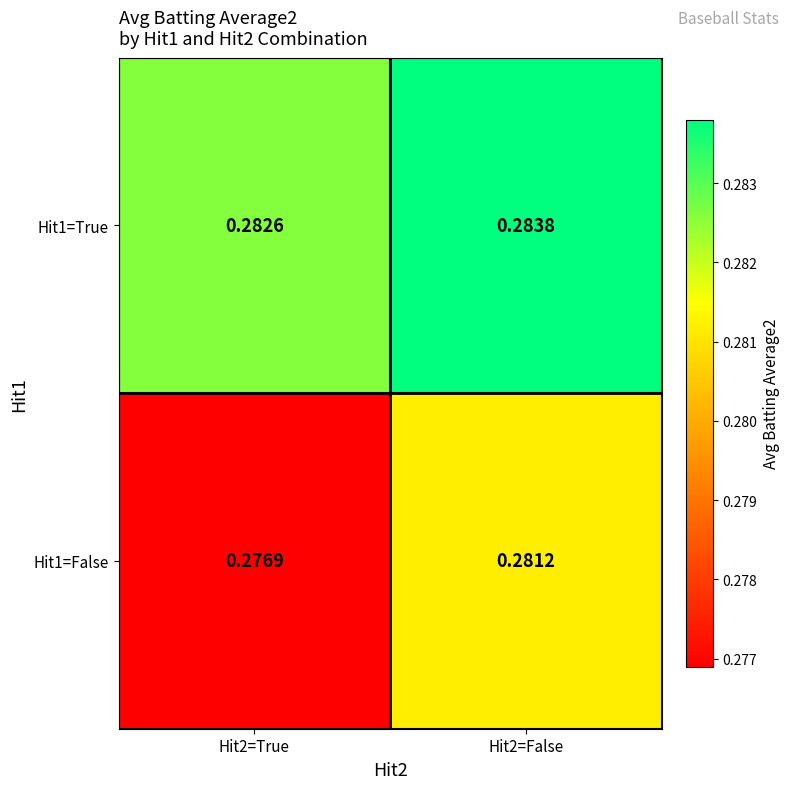

Is the value of Hit1=True at Hit2=False greater than the value of Hit1=False at Hit2=True?

Yes